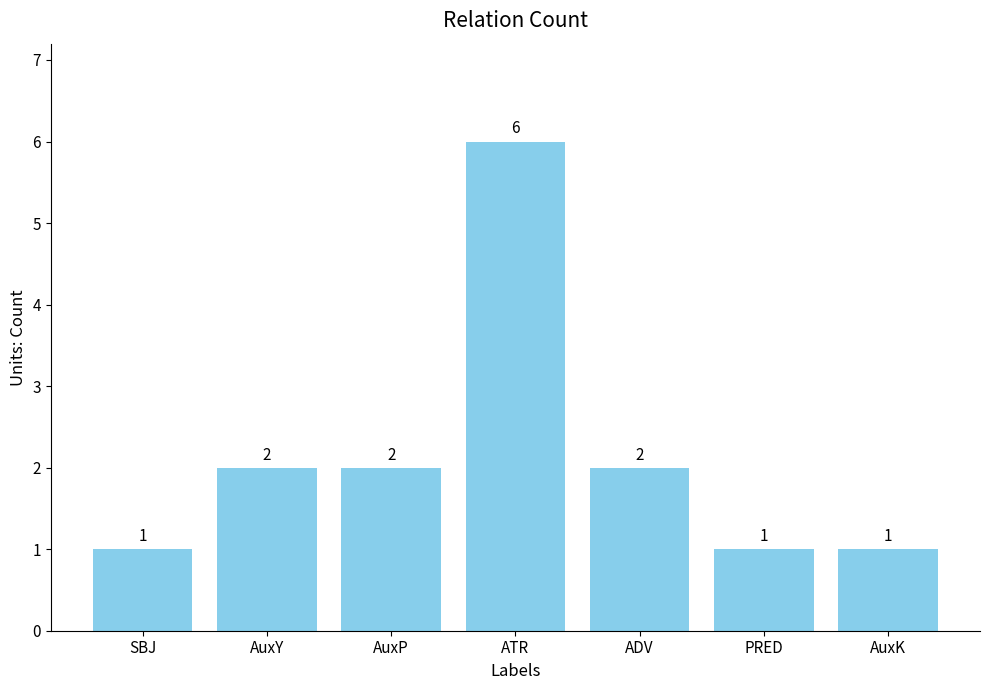

What is the ratio of the value at SBJ to the value at PRED?

1.0